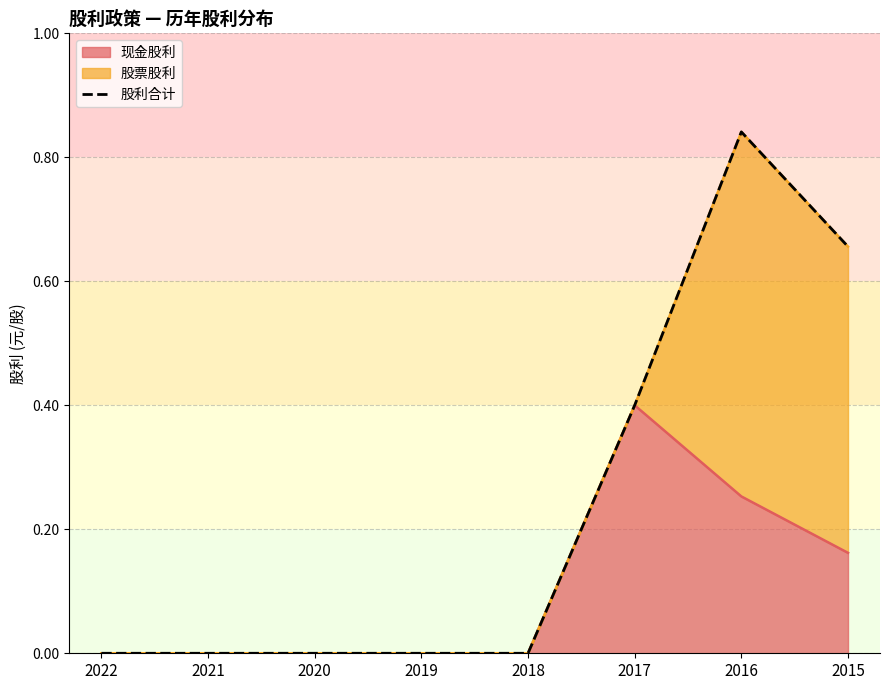

What is the difference between the second highest and minimum values in the 现金股利 series?

0.3